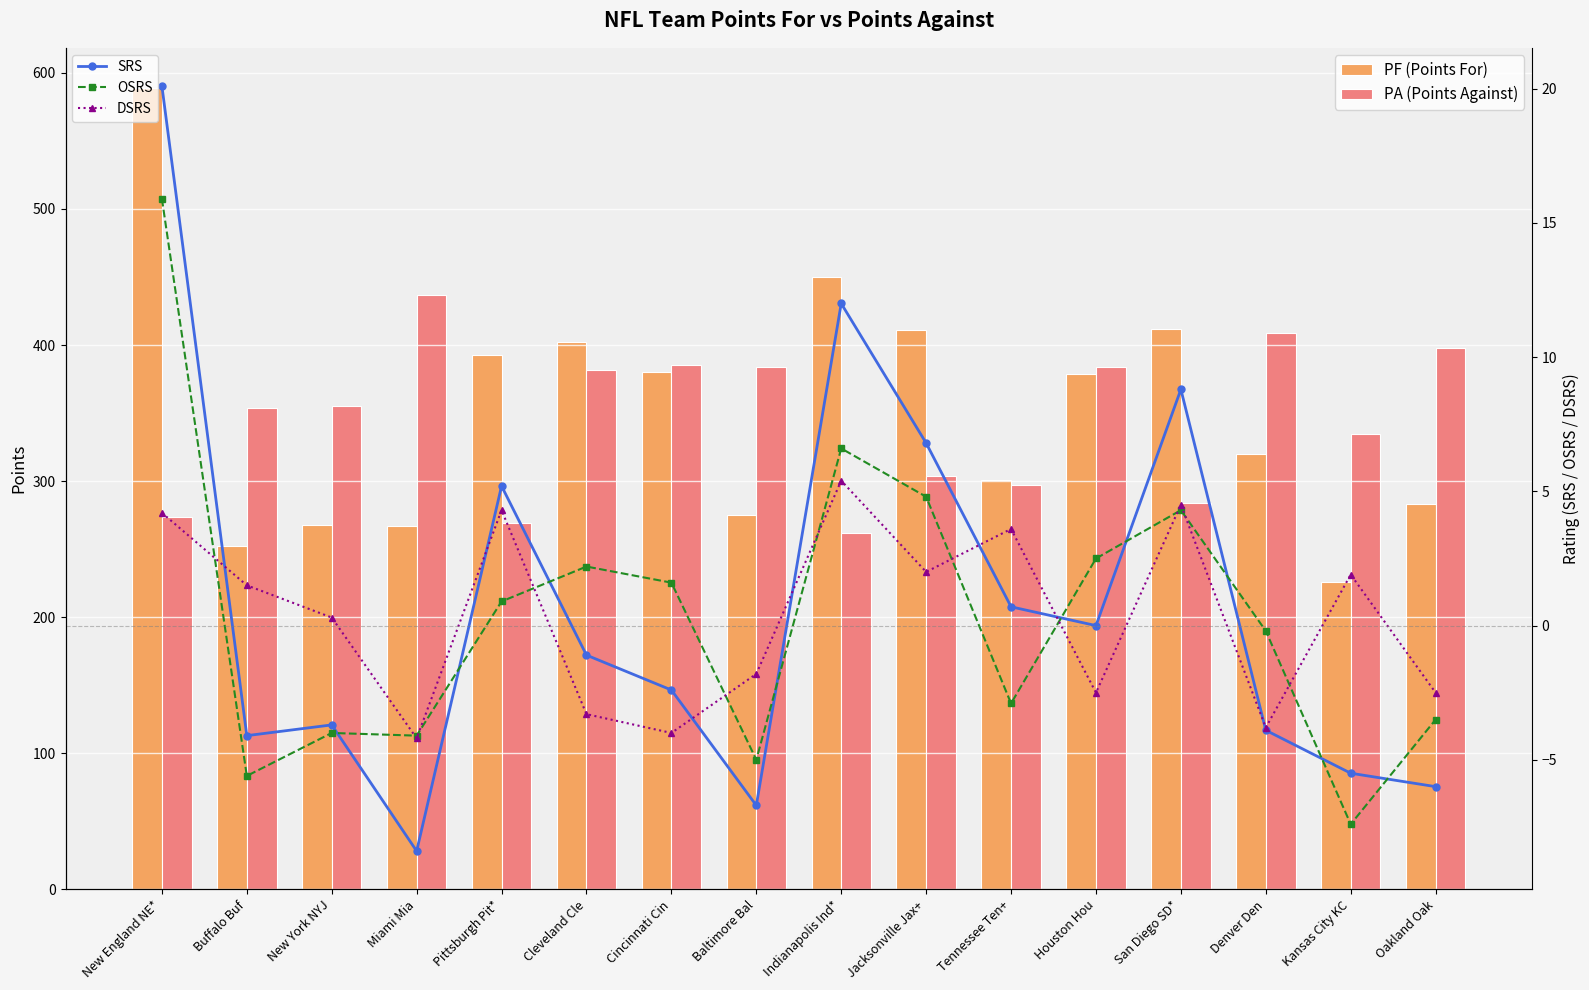

Reading left to right, what are all the values shown in this chart?

PF (Points For): 589.0	252.0	268.0	267.0	393.0	402.0	380.0	275.0	450.0	411.0	301.0	379.0	412.0	320.0	226.0	283.0
PA (Points Against): 274.0	354.0	355.0	437.0	269.0	382.0	385.0	384.0	262.0	304.0	297.0	384.0	284.0	409.0	335.0	398.0
SRS: 20.1	-4.1	-3.7	-8.4	5.2	-1.1	-2.4	-6.7	12.0	6.8	0.7	0.0	8.8	-3.9	-5.5	-6.0
OSRS: 15.9	-5.6	-4.0	-4.1	0.9	2.2	1.6	-5.0	6.6	4.8	-2.9	2.5	4.3	-0.2	-7.4	-3.5
DSRS: 4.2	1.5	0.3	-4.2	4.3	-3.3	-4.0	-1.8	5.4	2.0	3.6	-2.5	4.5	-3.8	1.9	-2.5